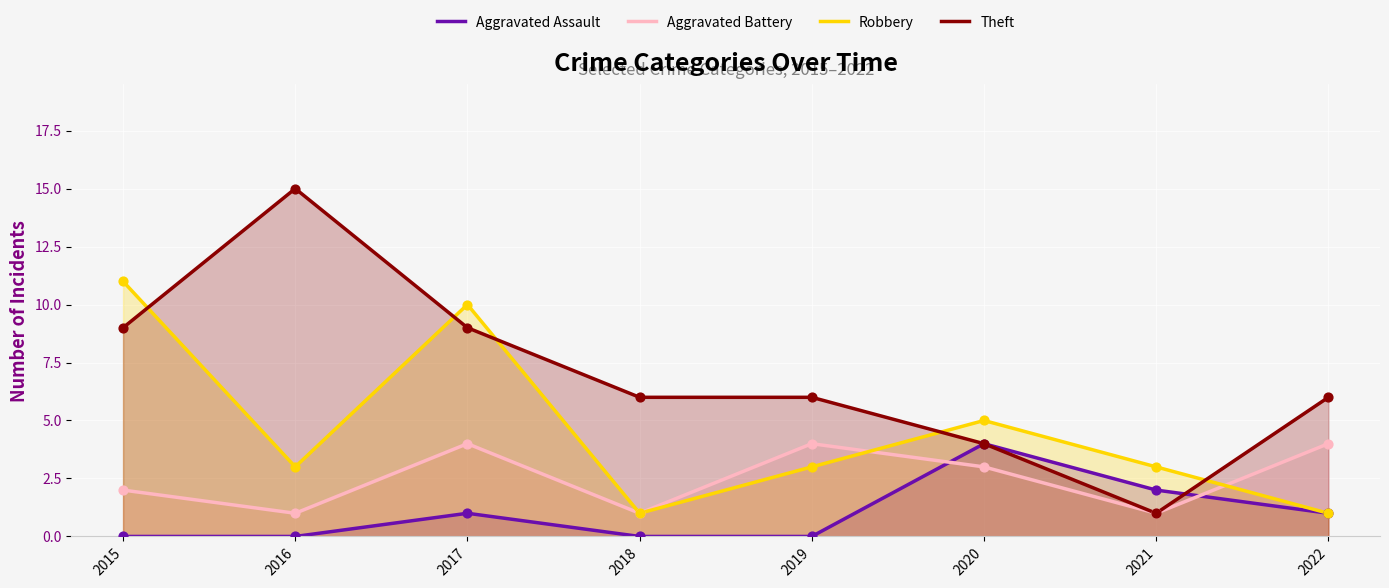

At which category is the sum across all series the highest?

2017